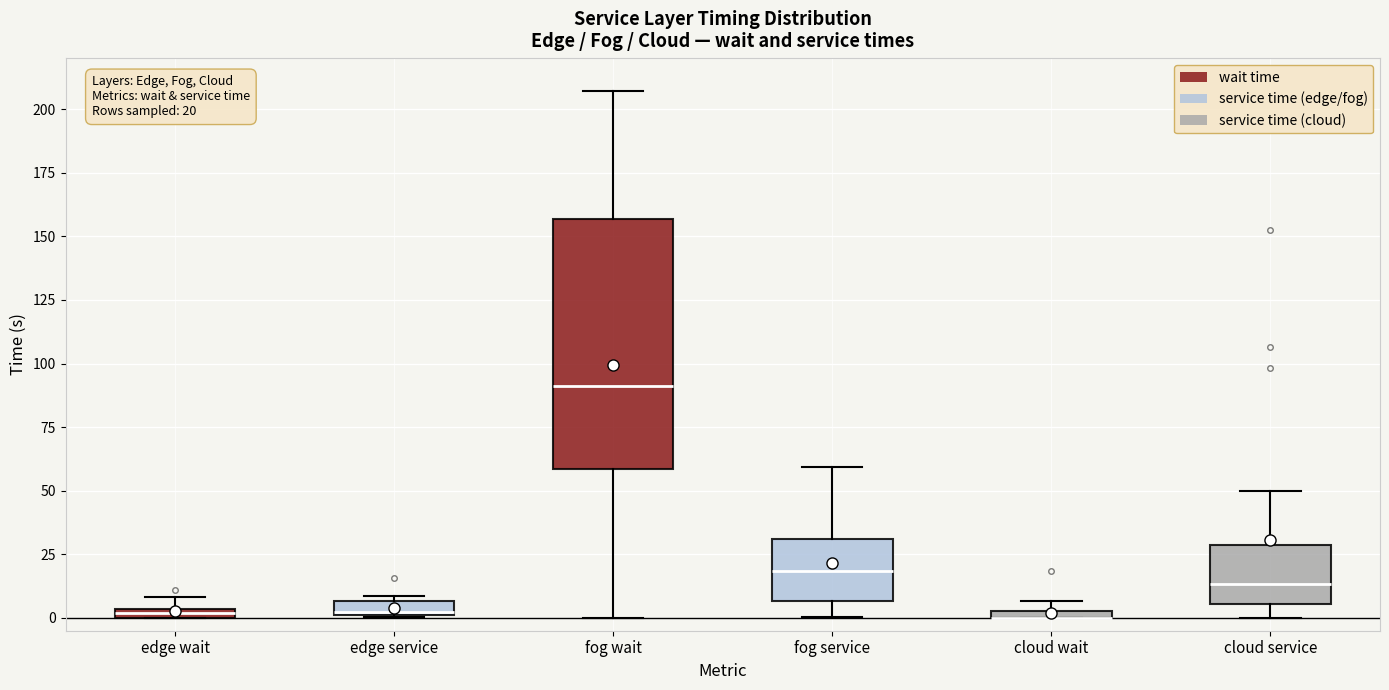

Comparing the boxes themselves (not the whiskers), which one is the tallest?

fog wait